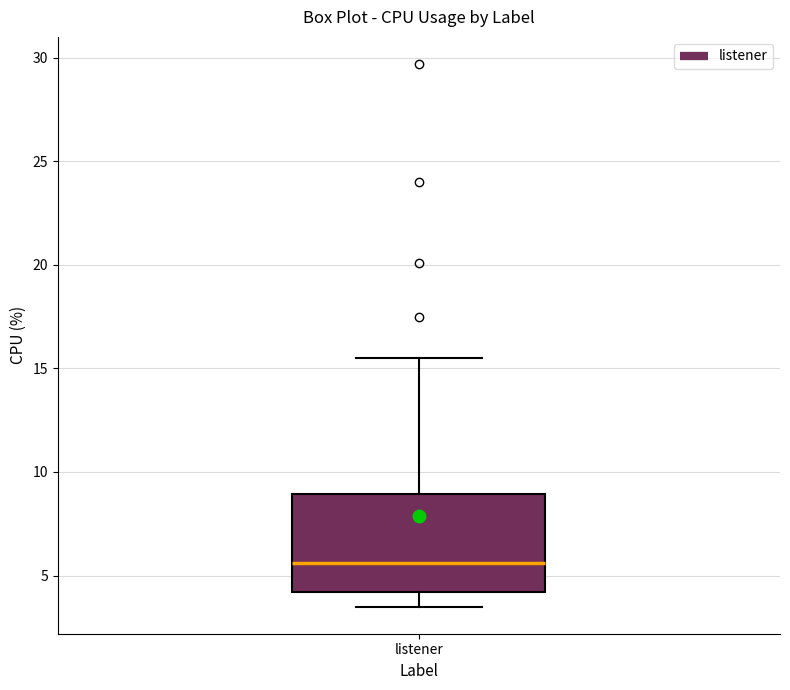

Read this box plot against the y-axis: the position of the median line, the range covered by the box, and the ends of both whiskers. The values are not printed on the chart, so give them approximately, as read against the axis.

median 5.5, box 4.0 to 9.0, whiskers 3.5 to 15.5